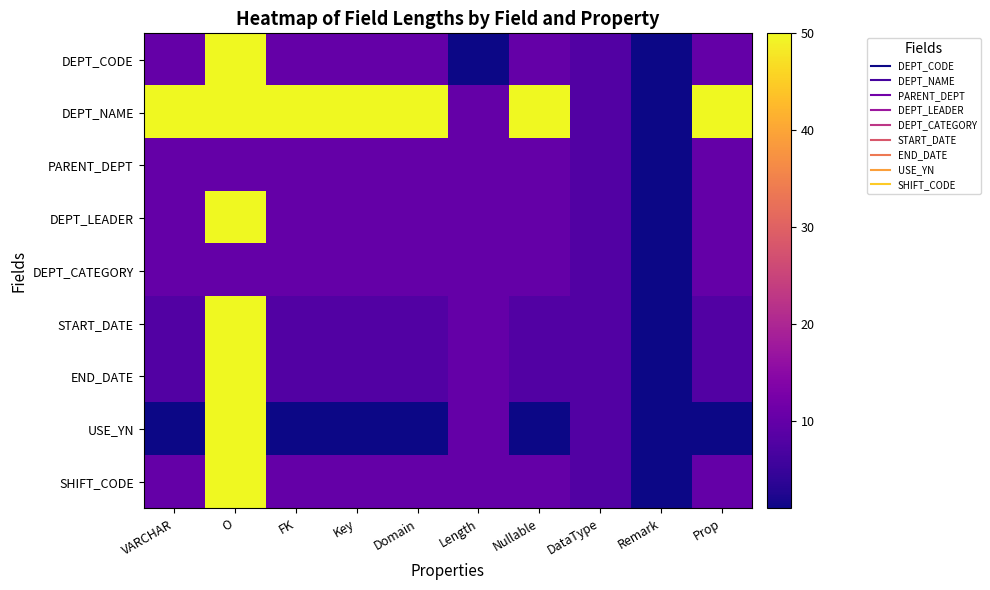

How many series are shown in this chart?

9